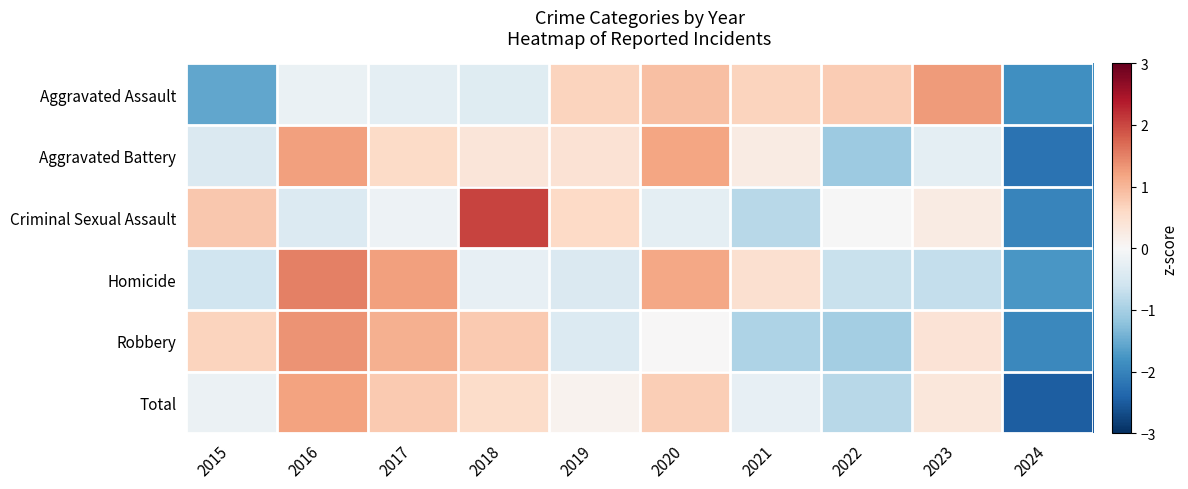

At how many categories does at least one series exceed 1?

5